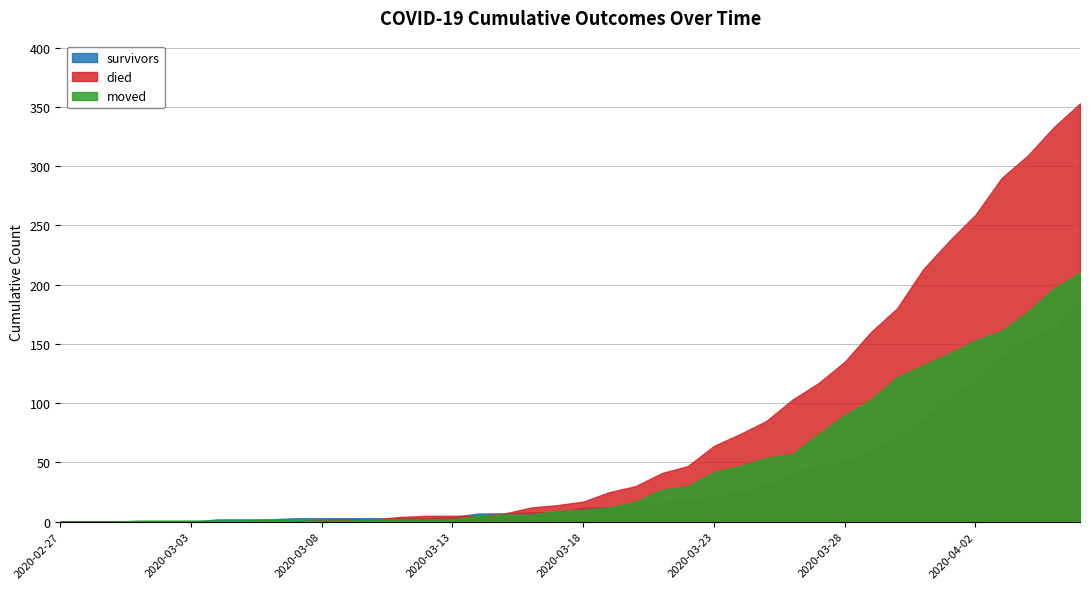

Where is the first local maximum for moved?

2020-03-06